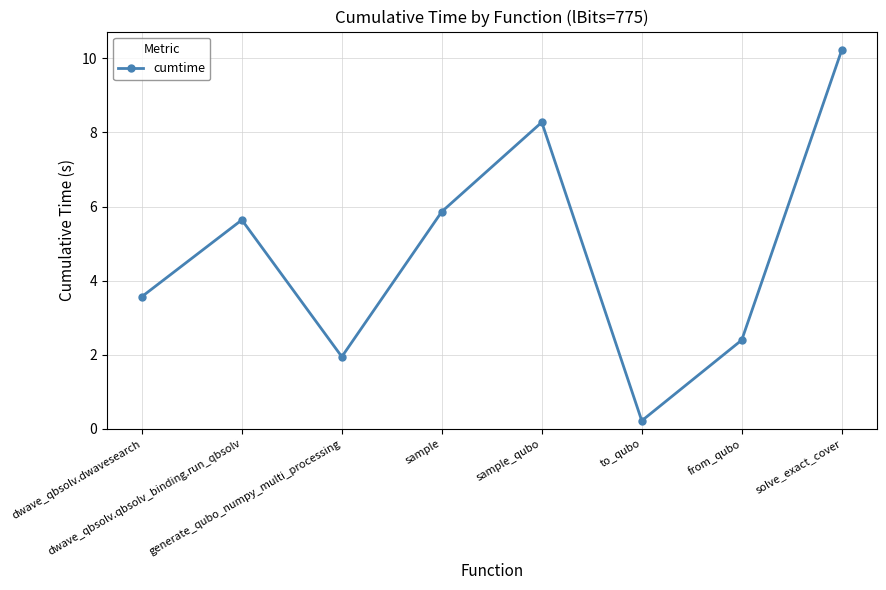

At which category does the data reach its first local valley?

generate_qubo_numpy_multi_processing